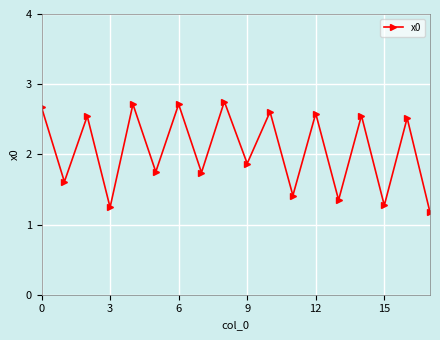

How many points are lower than both their immediate neighbors (excluding endpoints)?

8